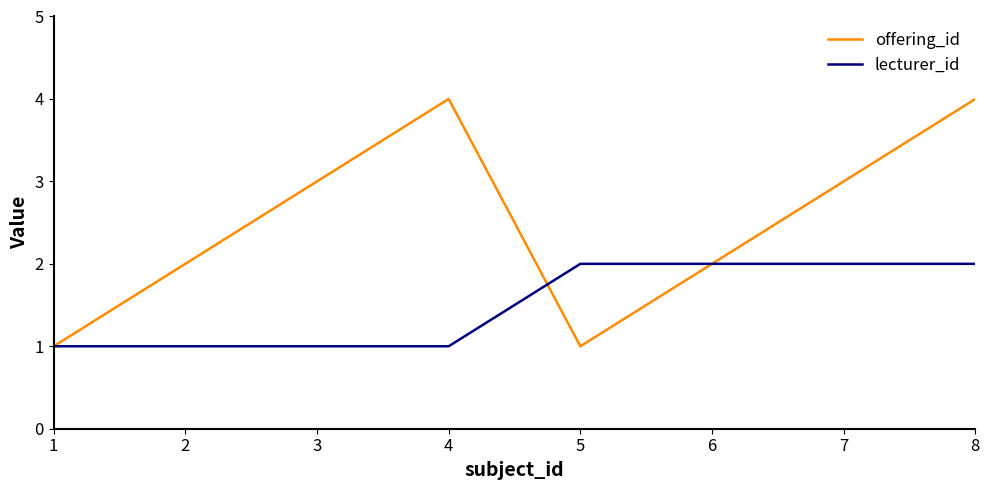

What is the maximum value shown in the chart?

4